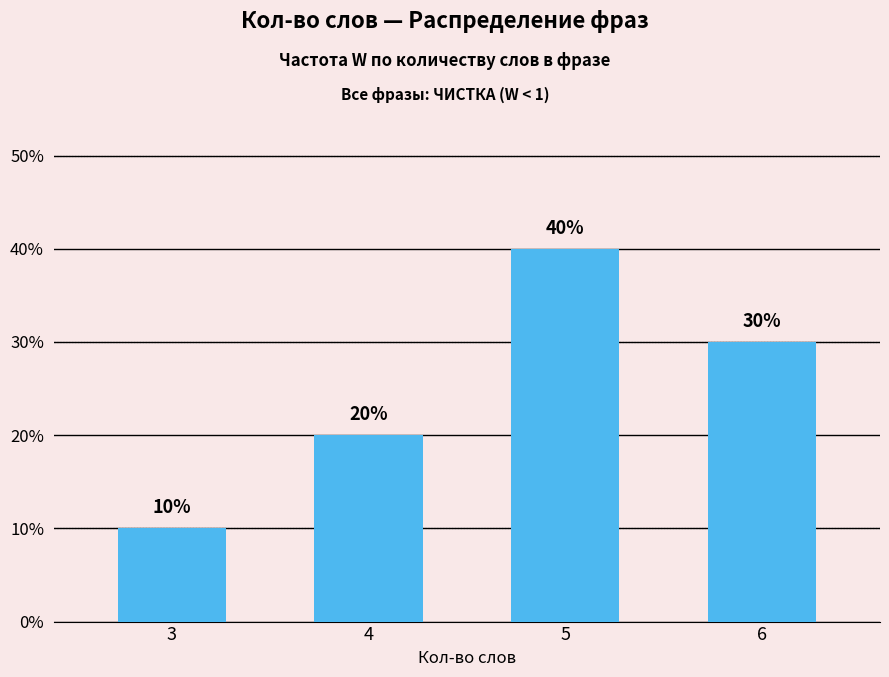

At which label does the data first exceed 30?

5